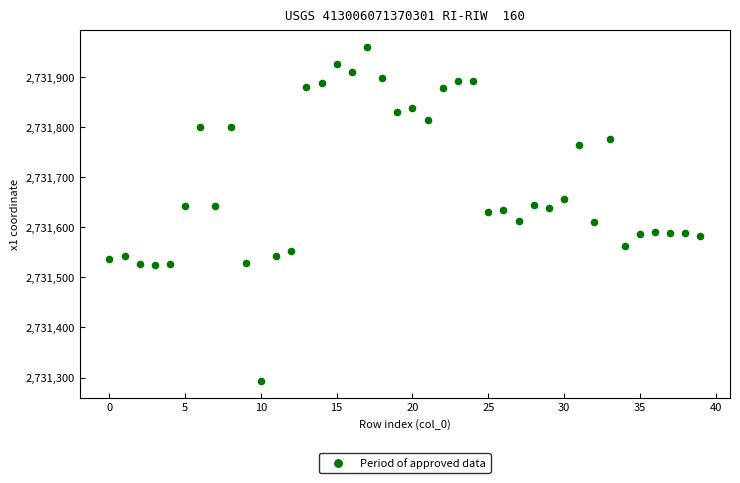

What is the range of Y values (max minus min)?

666.6